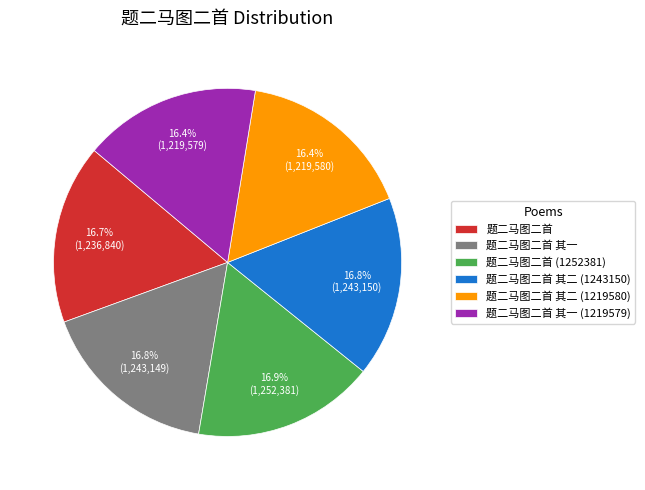

Approximately how many times larger is the value at 题二马图二首 其二 (1219580) compared to 题二马图二首 其二 (1243150)?

1.0